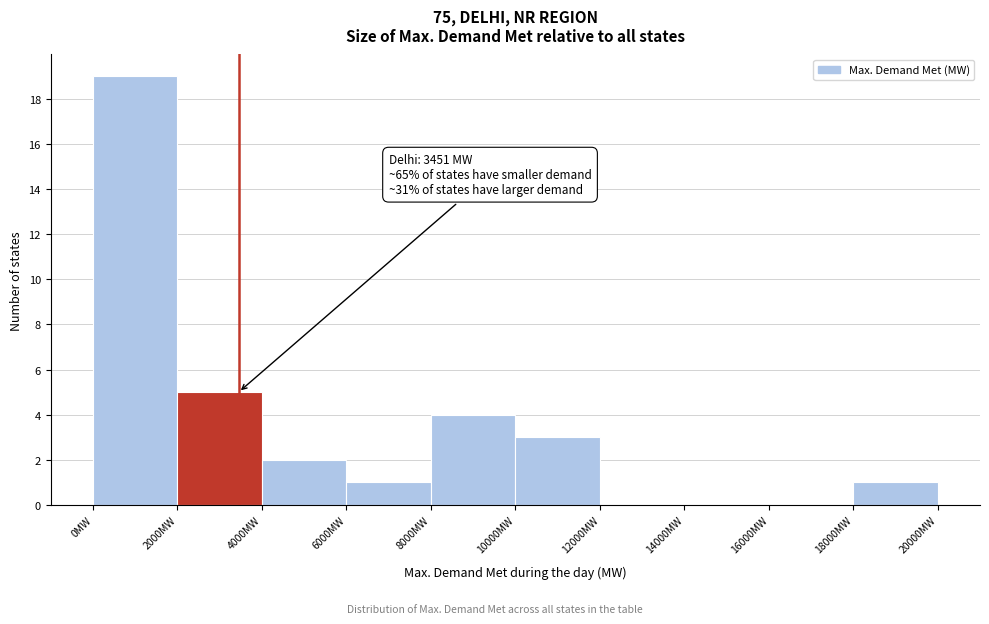

Over which range of the x-axis is the bar tallest?

0 to 2000